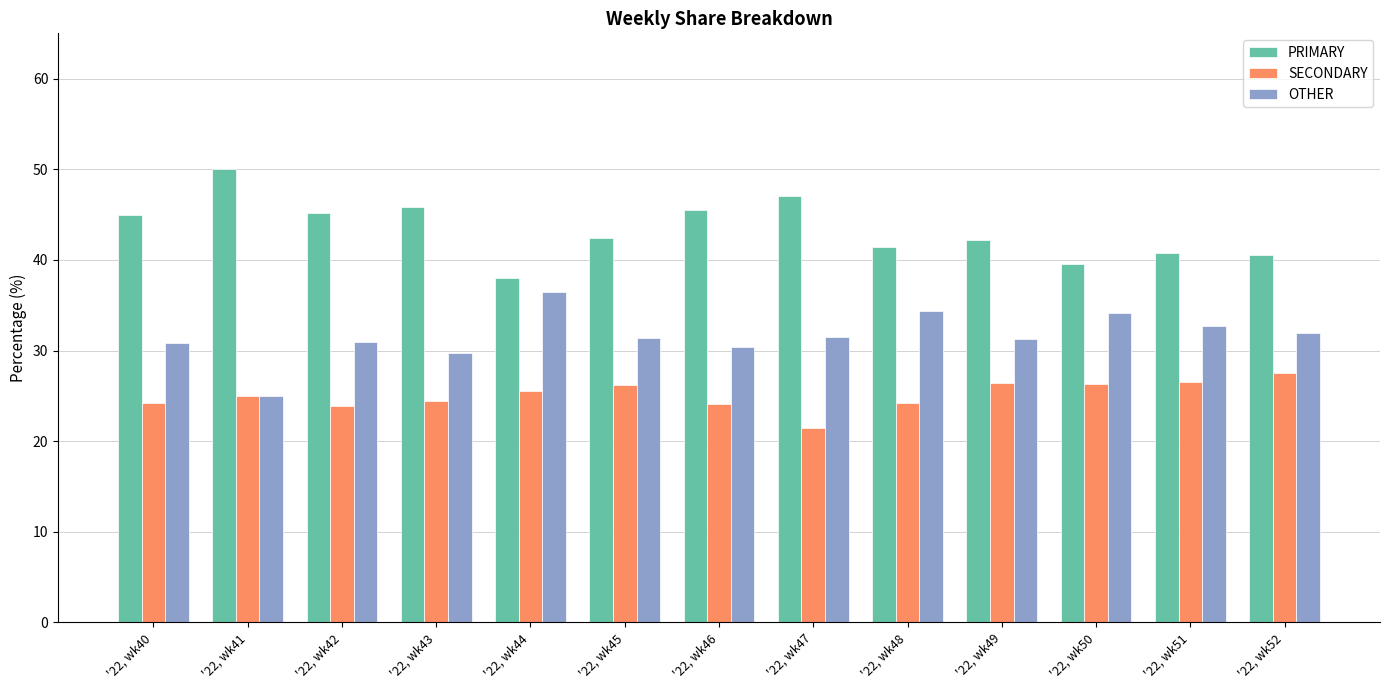

What is the difference between the highest and lowest values at '22, wk43?

21.4